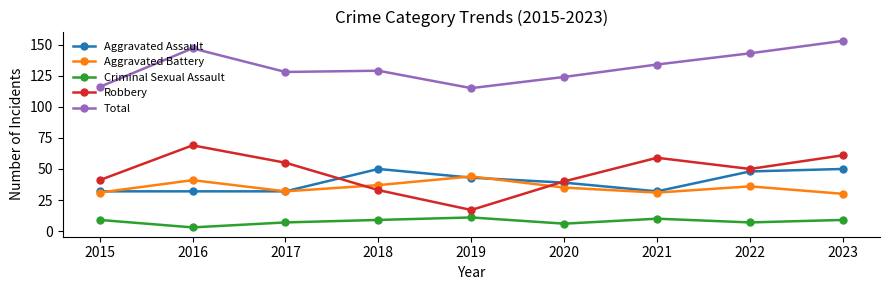

Which label corresponds to the smallest value in the chart?

2016